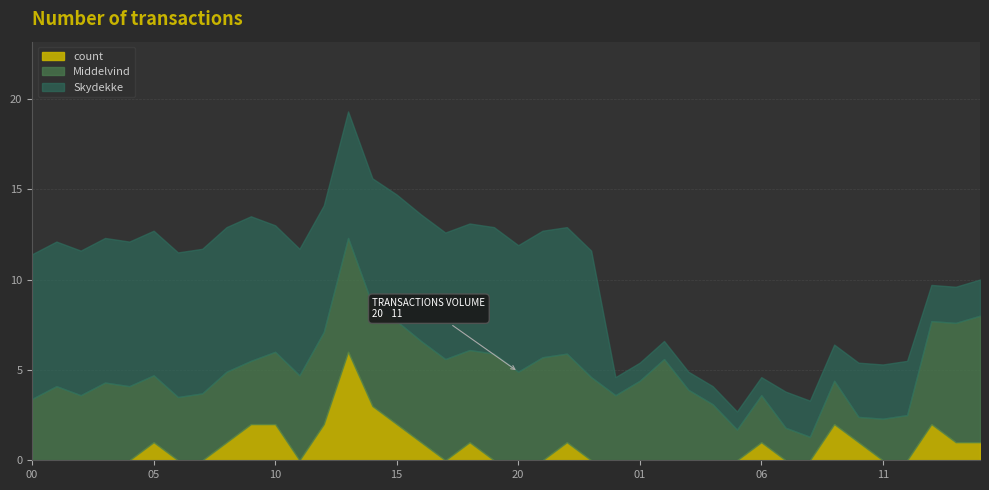

What is the sum of the count values at 10 and 17?

2.0